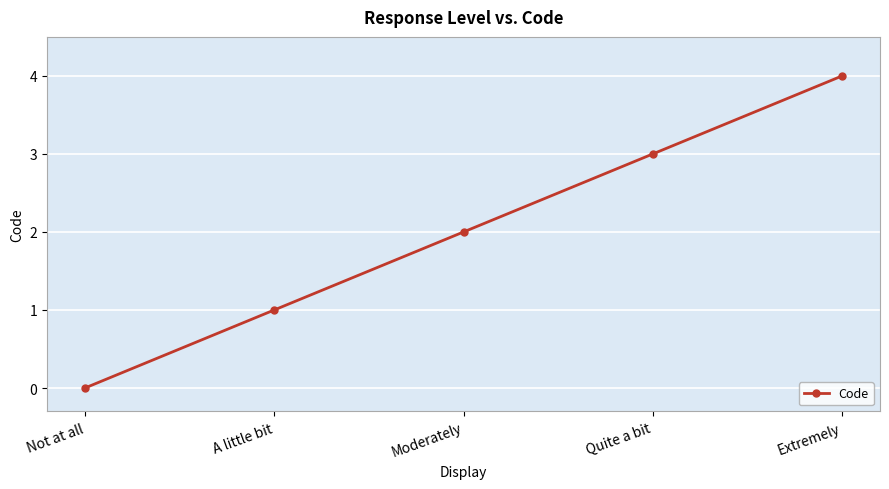

How many lines are shown in the chart?

1